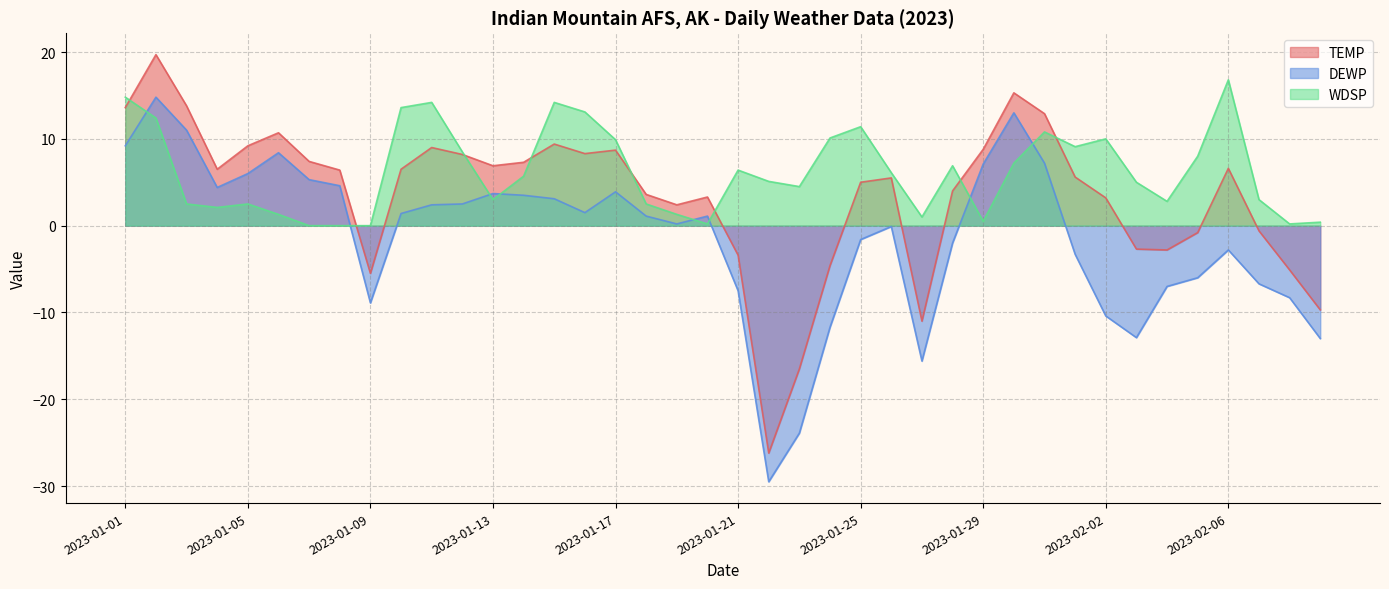

What is the difference between the WDSP values at 2023-01-08 and 2023-01-03?

2.5